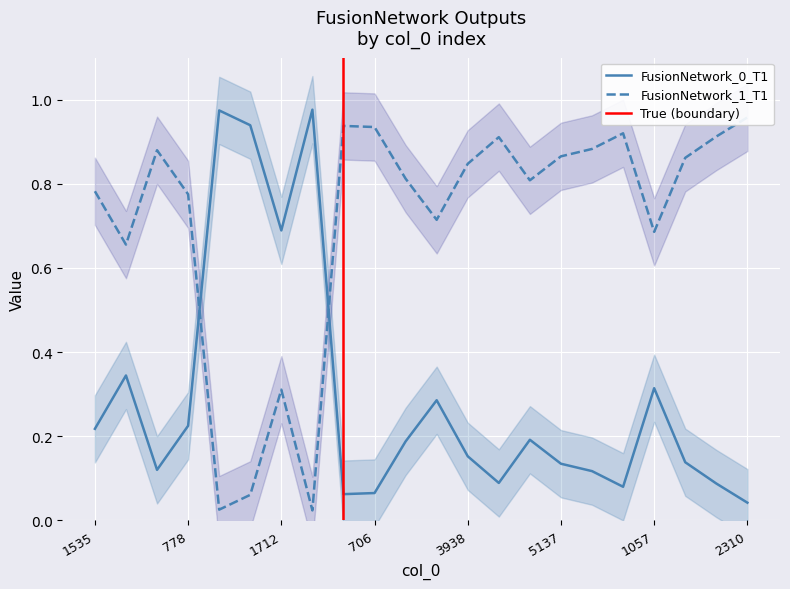

What is the spread (max minus min) of values at 3825?

0.8